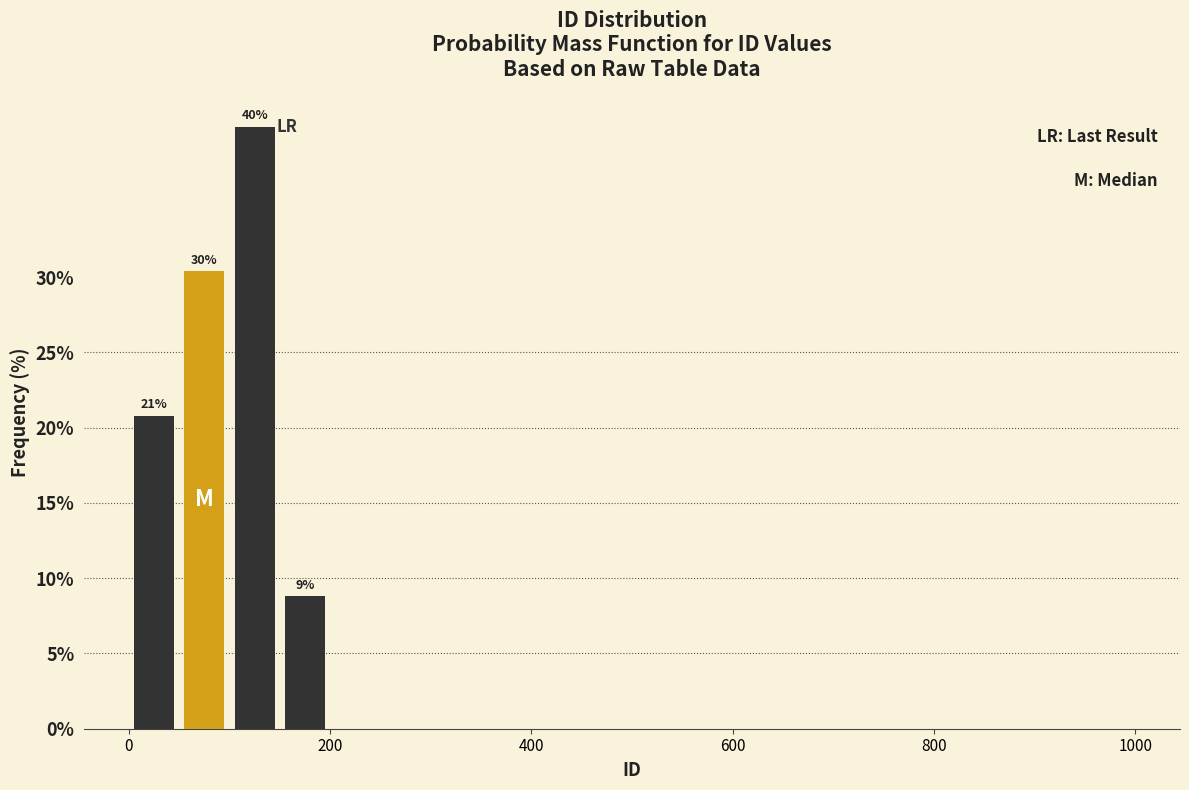

Around what value on the x-axis is the tallest bar? Give the approximate position of its centre, as read against the axis.

120